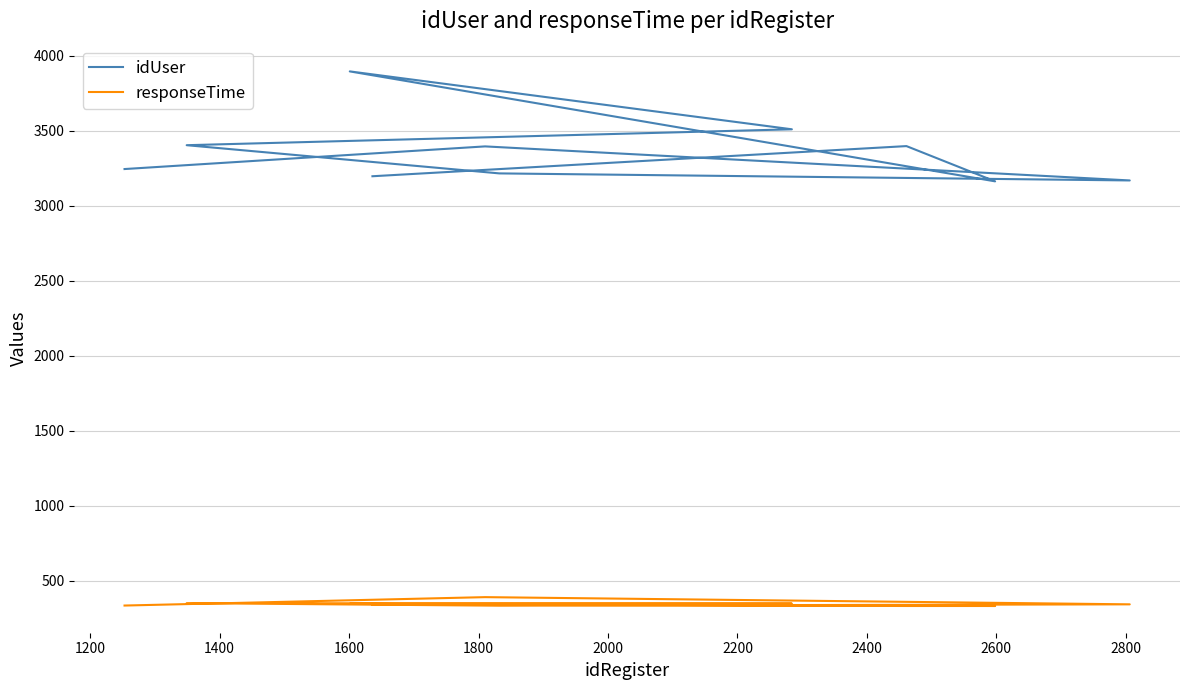

What is the value of the responseTime point at the 6th from the left?

350